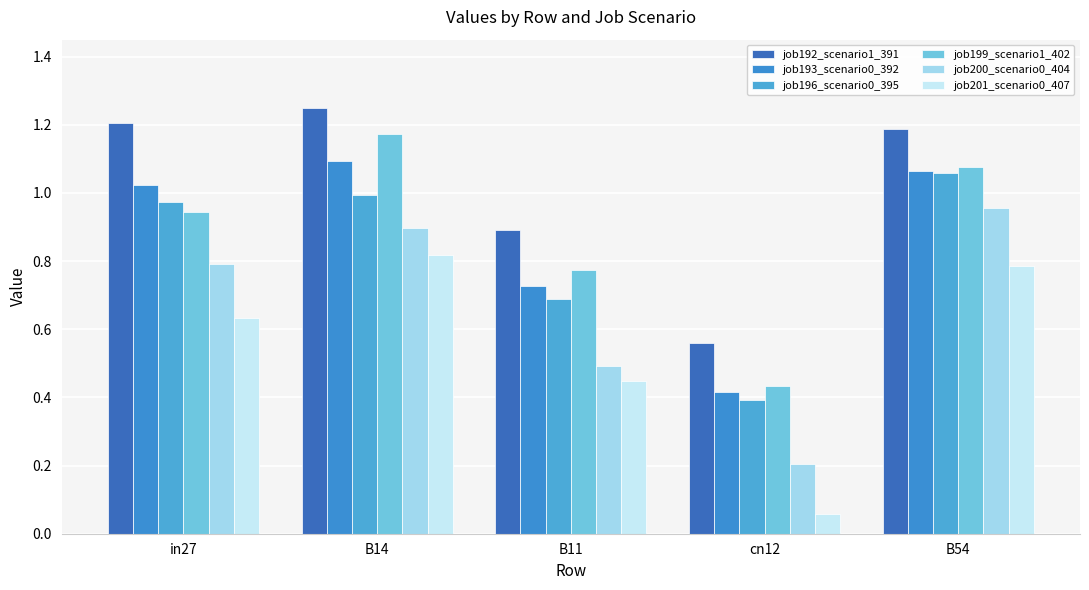

How many categories are shown in the chart?

5